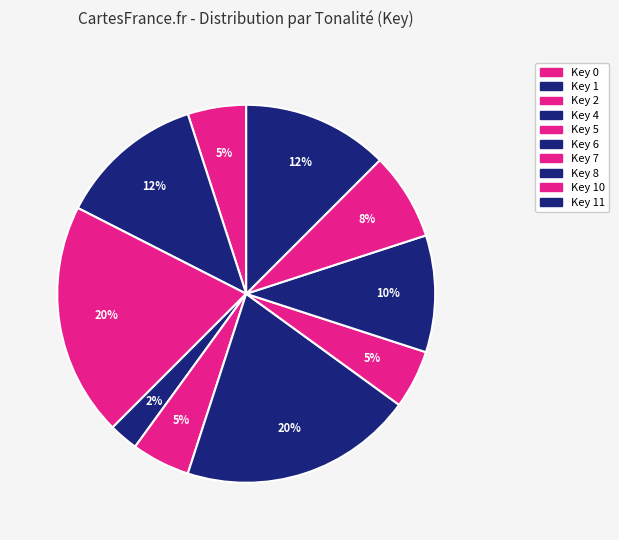

Which category has the biggest portion of the pie?

2